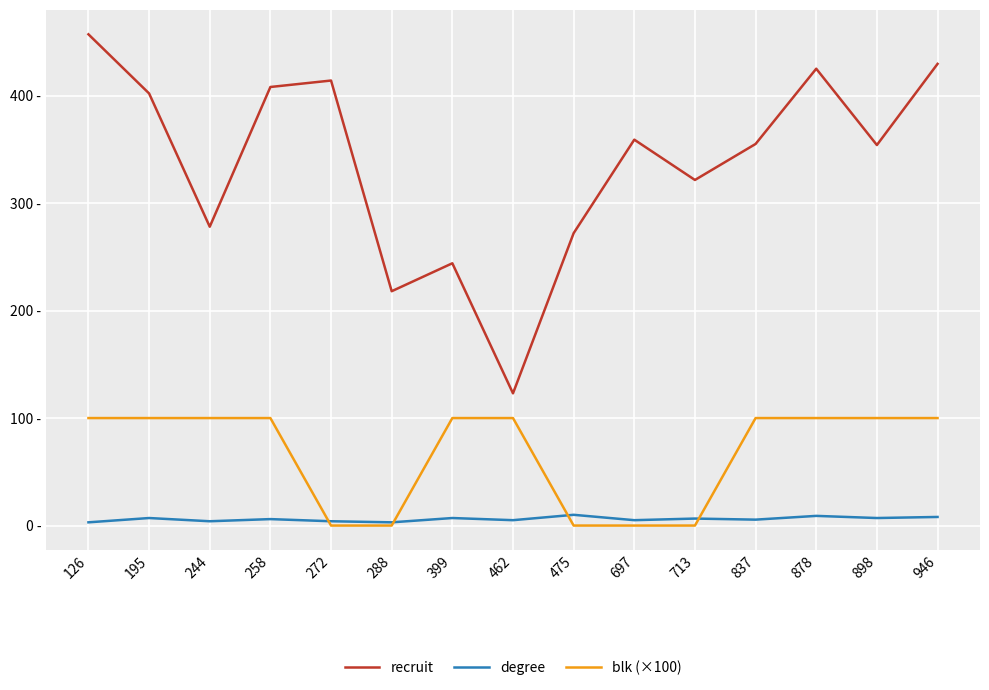

Does the chart have visible grid lines?

Yes